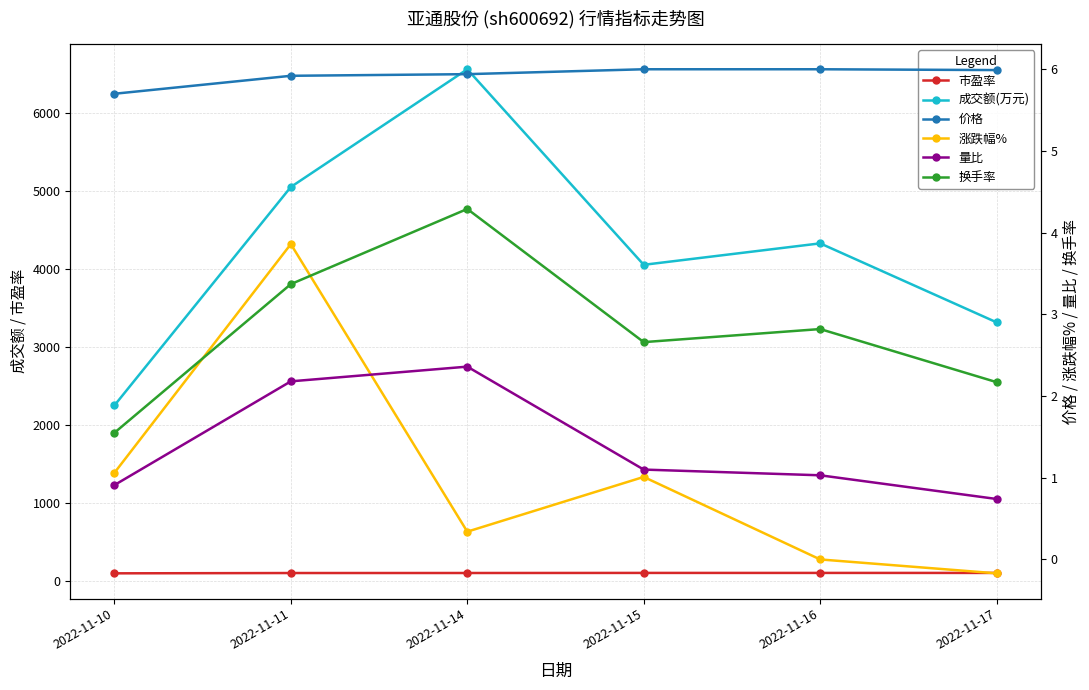

Where does the 换手率 series first go above 2?

2022-11-11